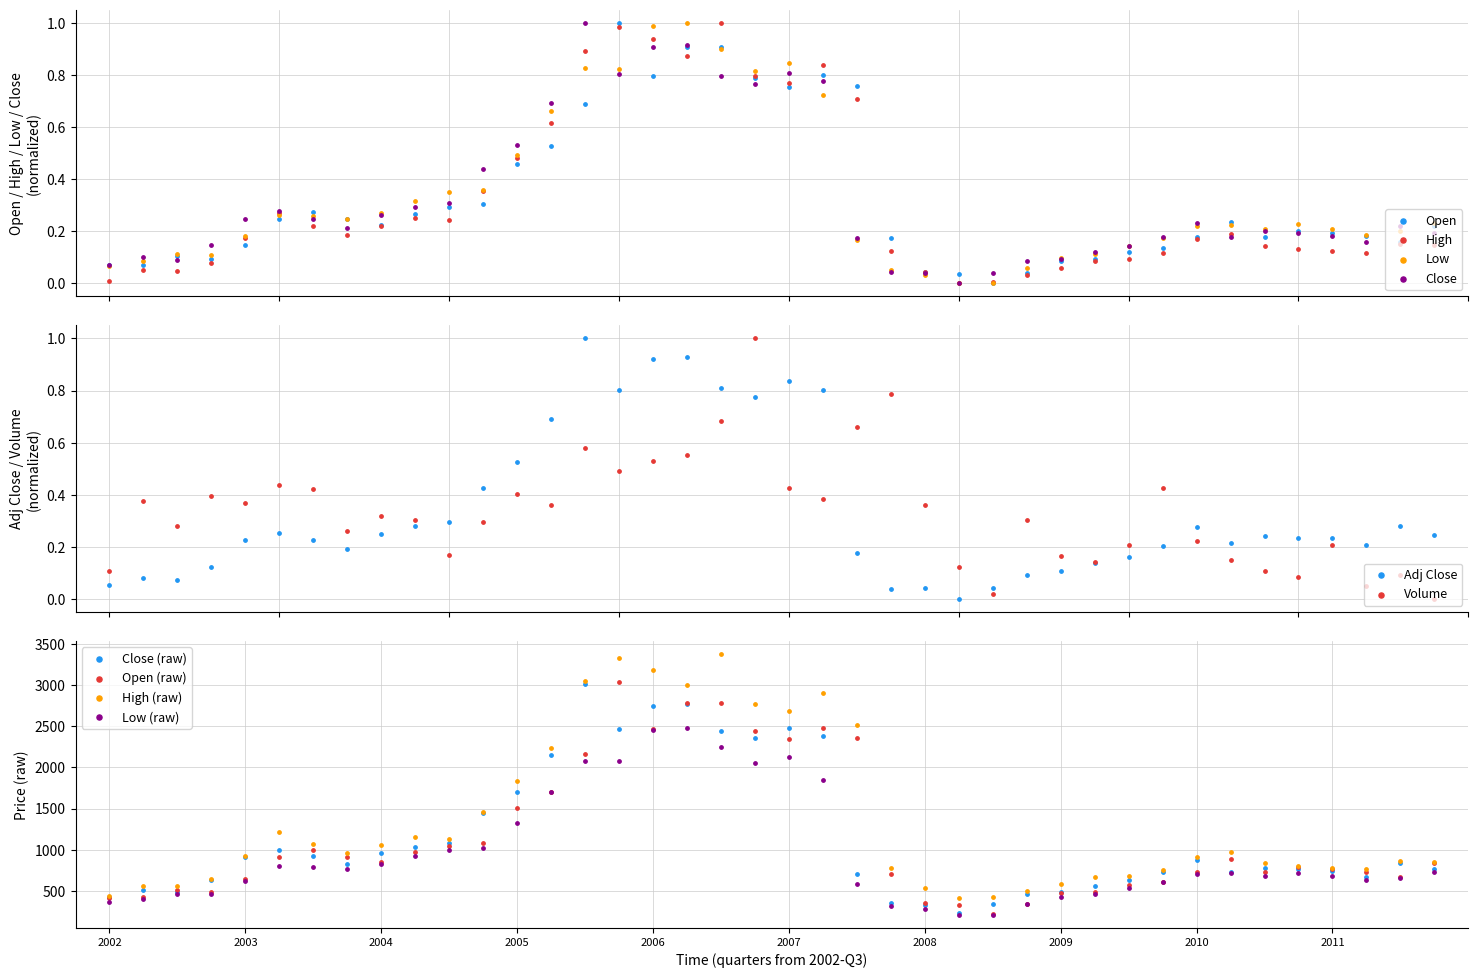

What is the total value across all series at 34?

1.1